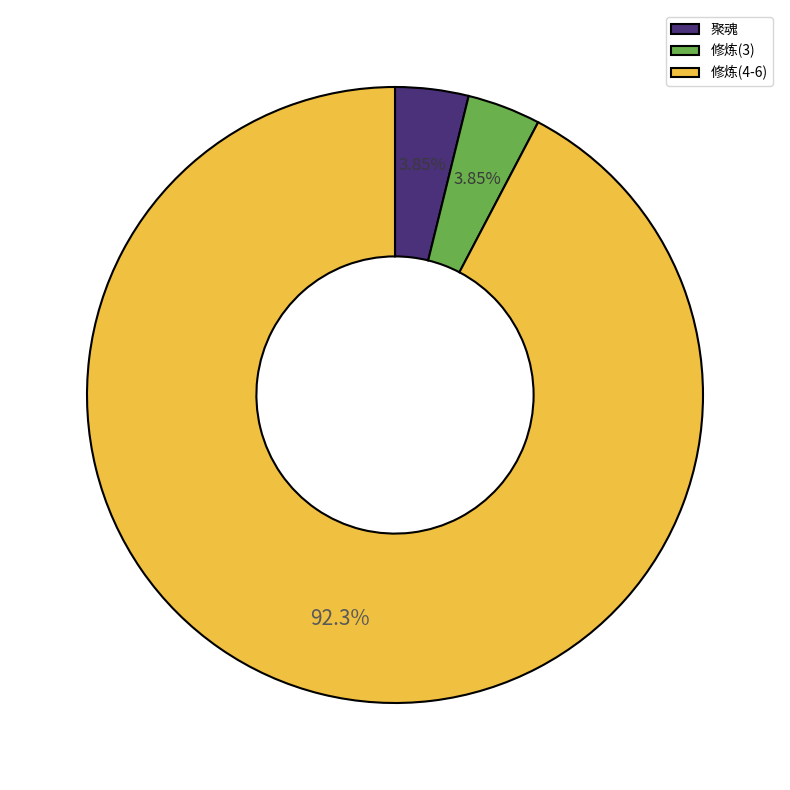

What is the largest slice in the pie chart?

修炼(4-6)